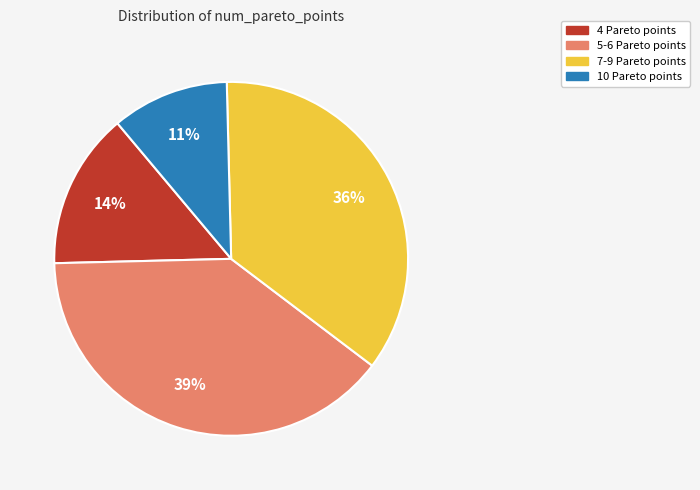

How many slices are in this pie chart?

4